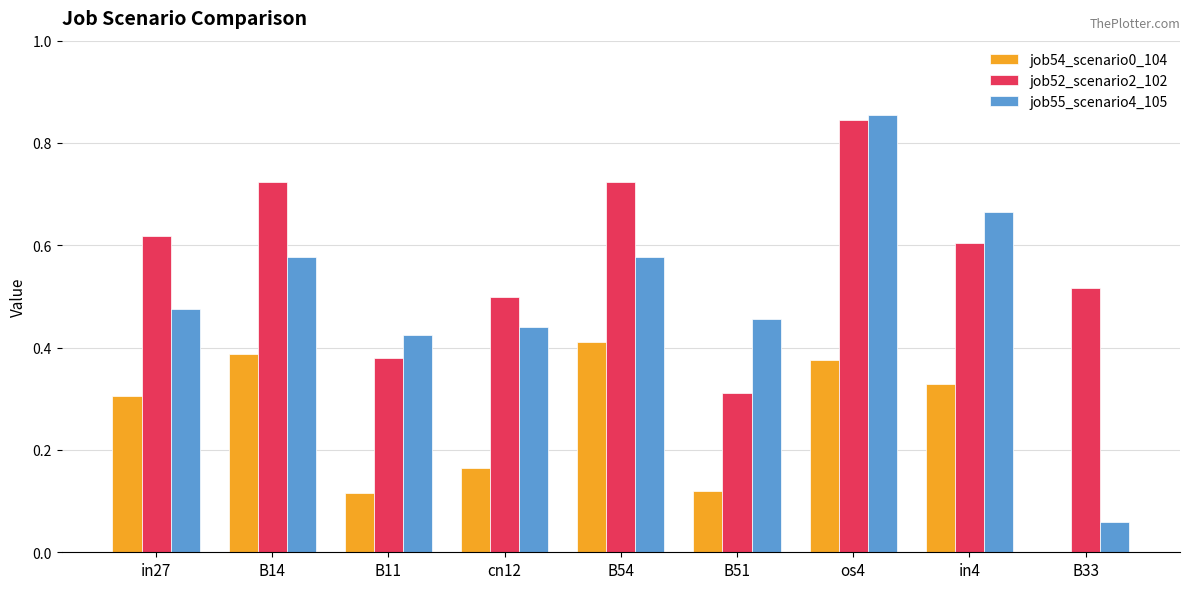

At which category does the chart reach its peak across all series?

os4